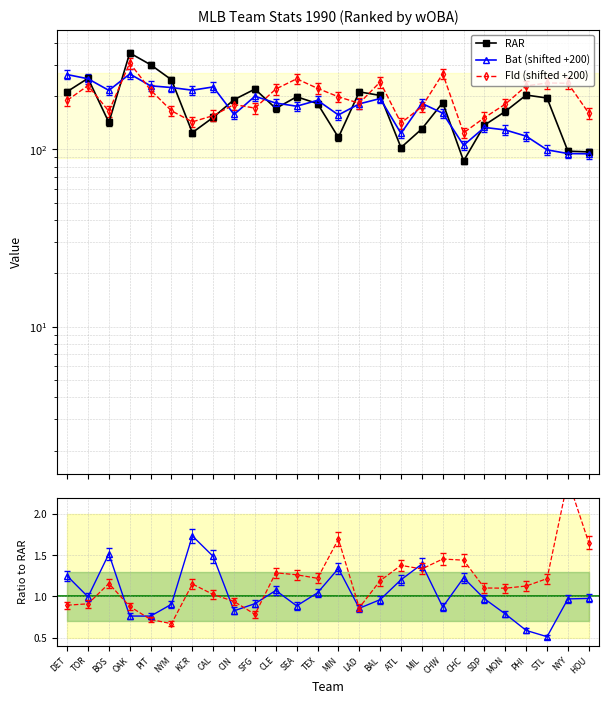

How many intersections are there between Bat/RAR and Fld/RAR?

7